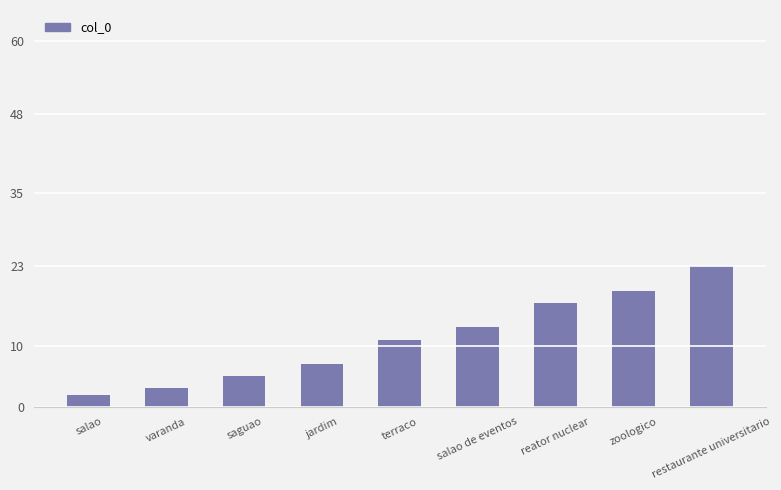

True or false: the data shows 17 at reator nuclear.

True